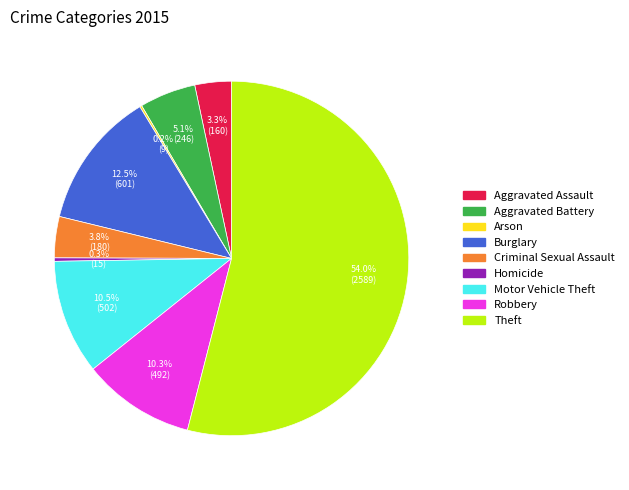

To the nearest percent, what is the difference between the largest and smallest slice percentages?

54%